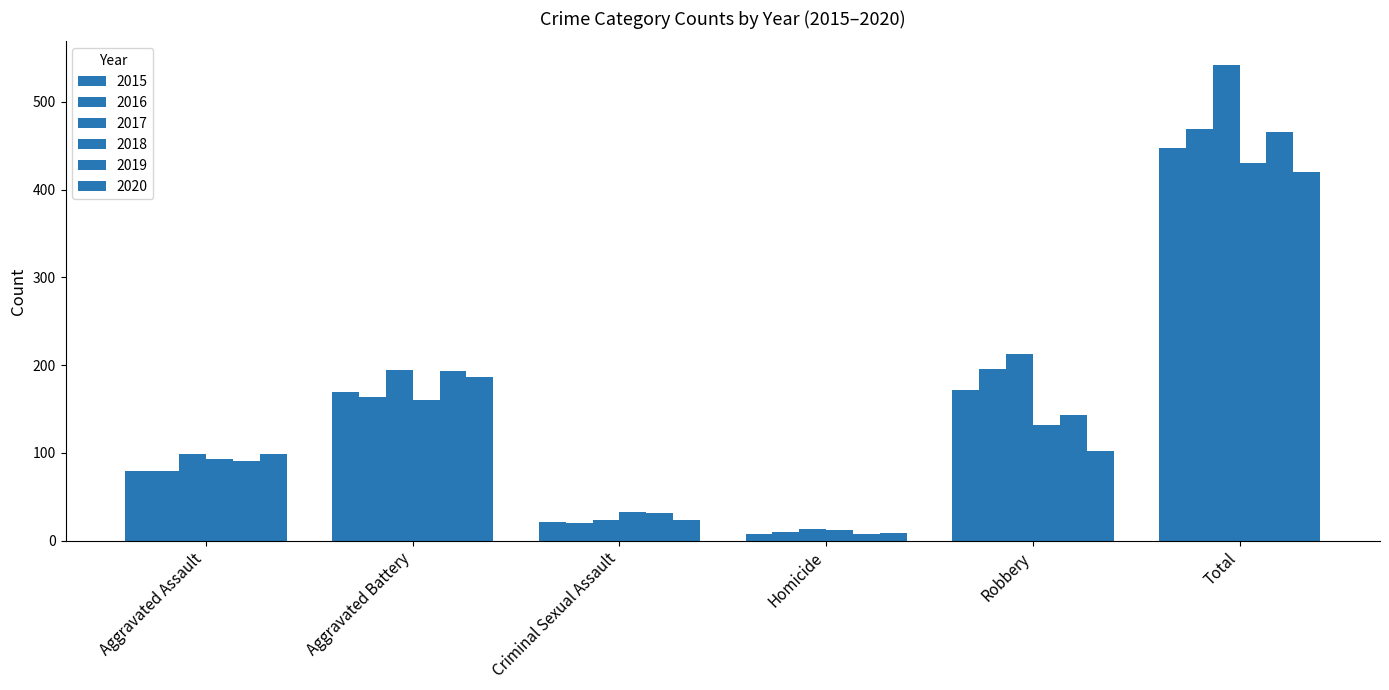

What is the difference between the maximum and minimum values in the 2015 series?

441